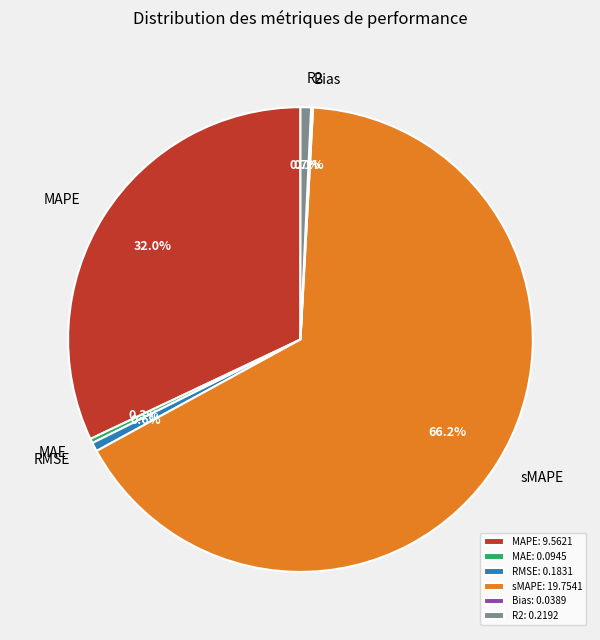

Does any single category account for the majority?

Yes